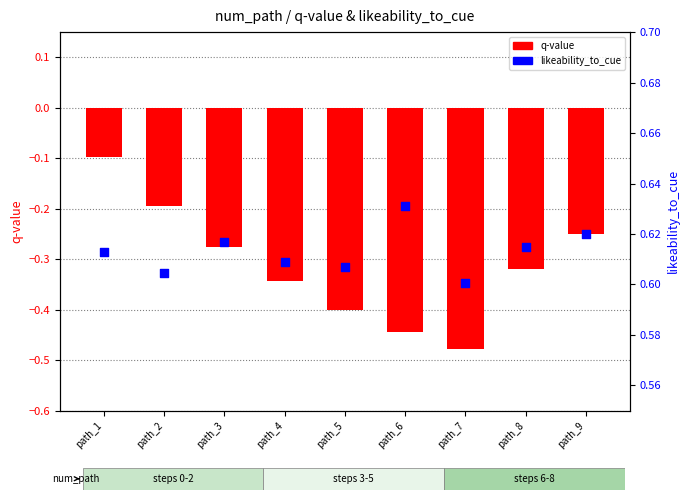

What are all the series names shown in the legend?

q-value, likeability_to_cue